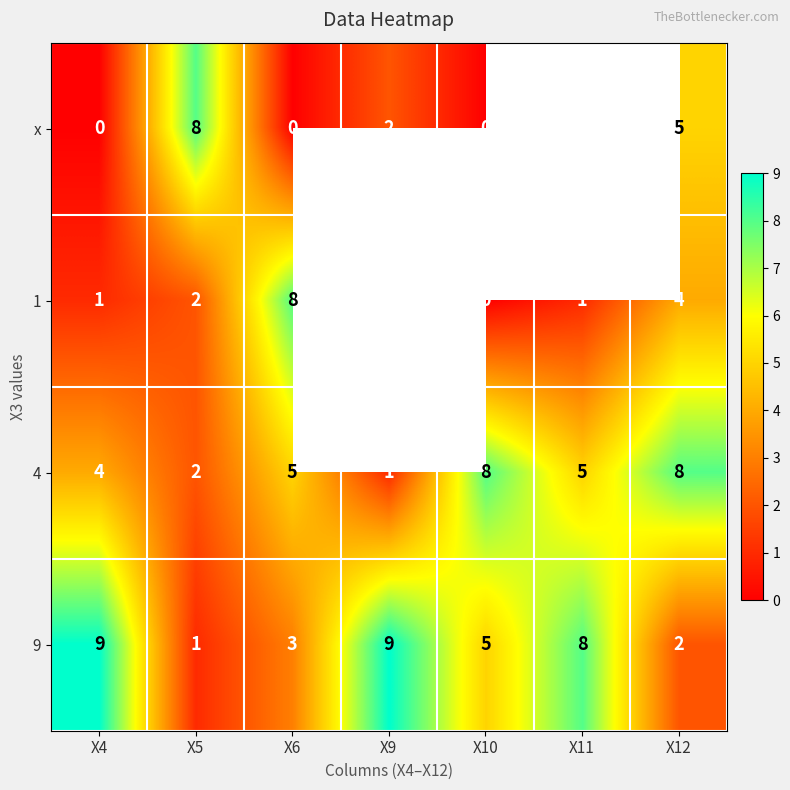

What is the sum of the 4 values at X11 and X6?

10